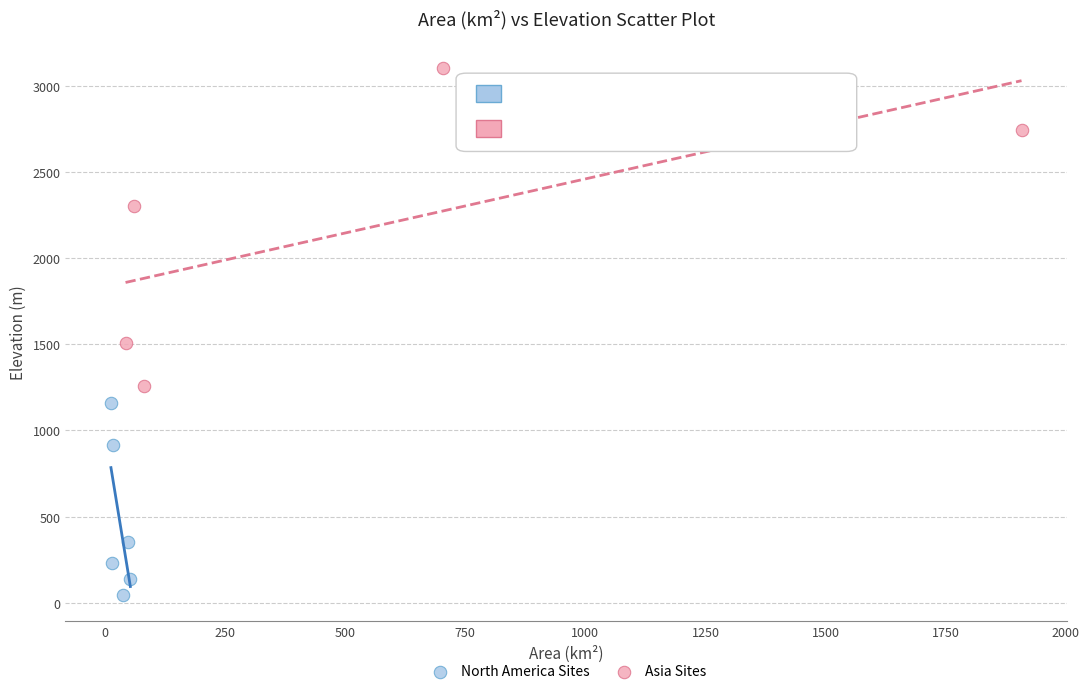

What are all the series names shown in the legend?

North America Sites, Asia Sites